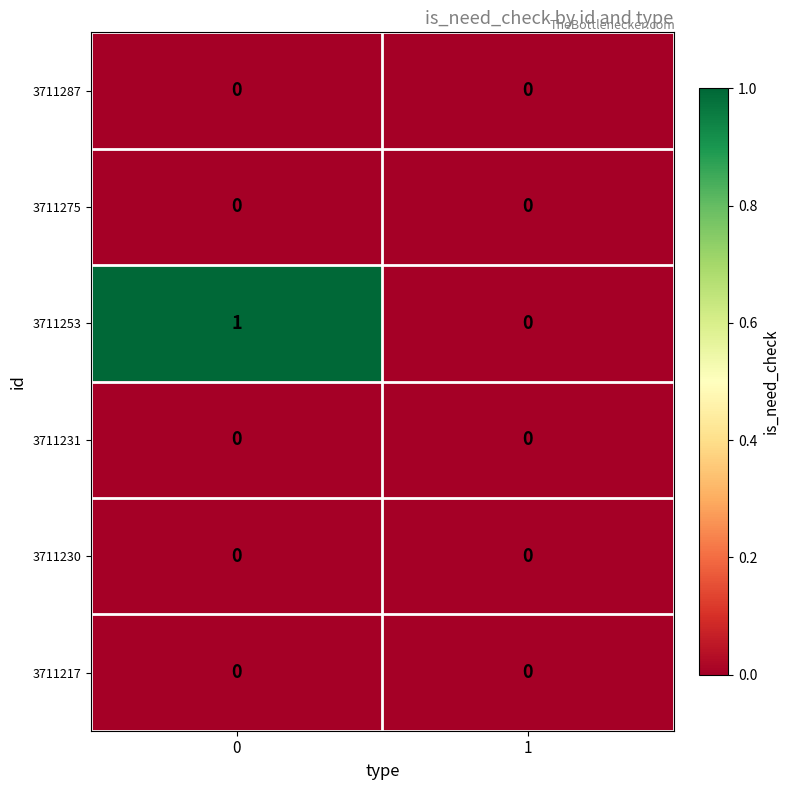

What is the maximum value shown in the chart?

1